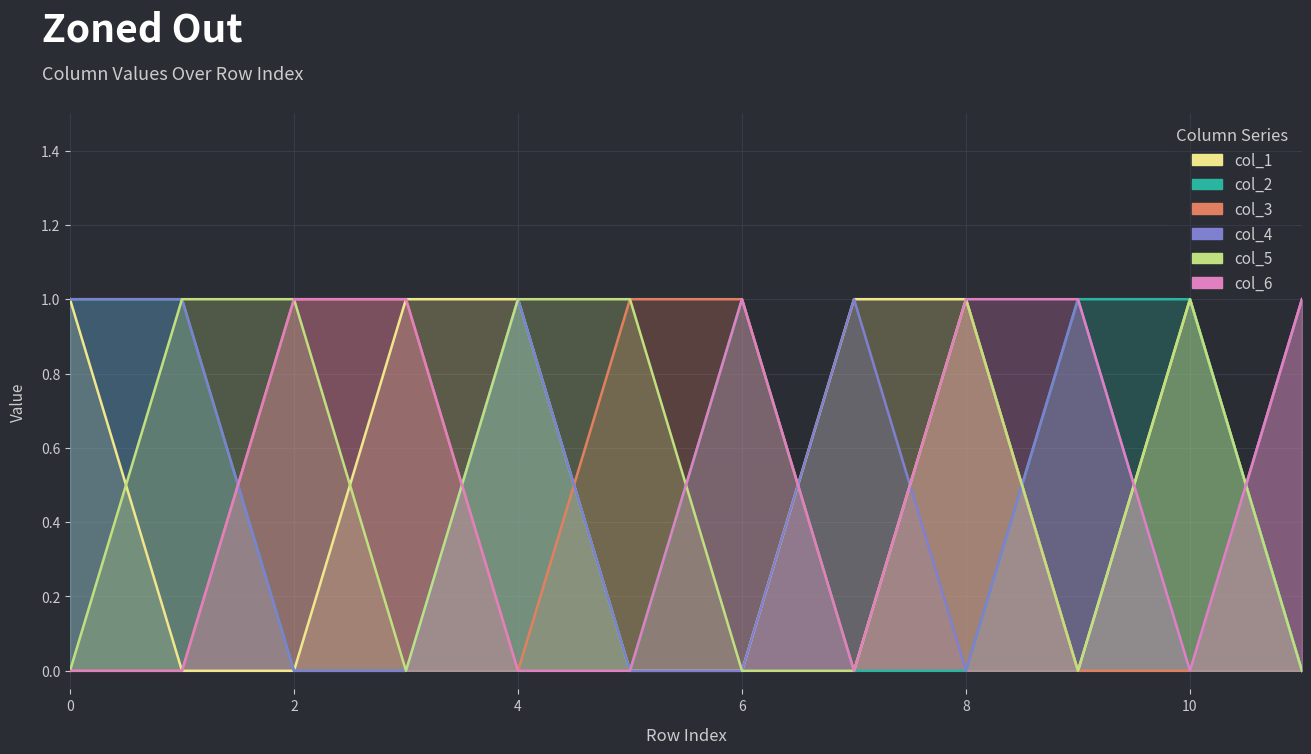

How many distinct data groups are displayed?

6